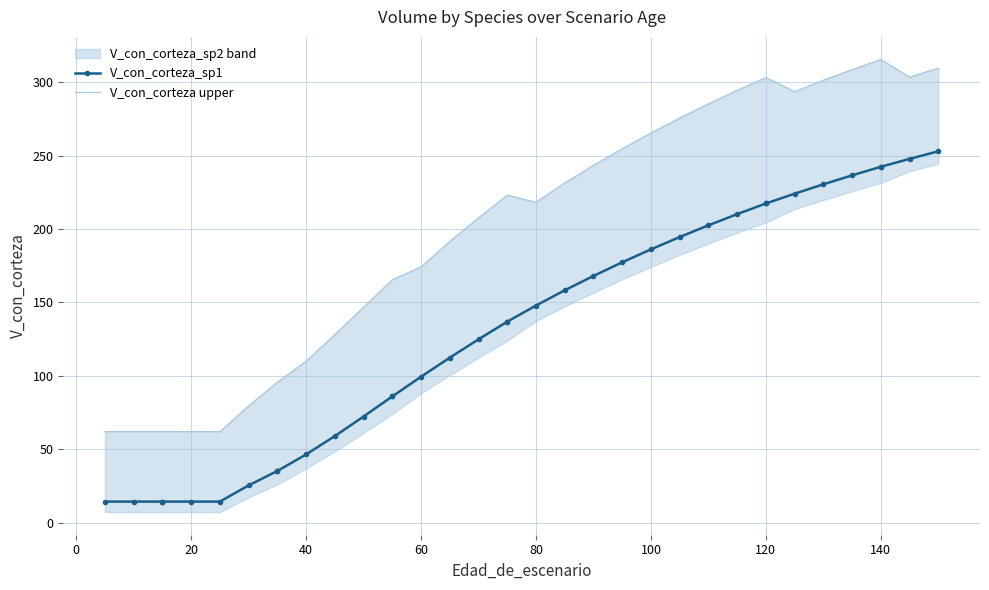

Which series has the largest total across all categories?

V_con_corteza upper